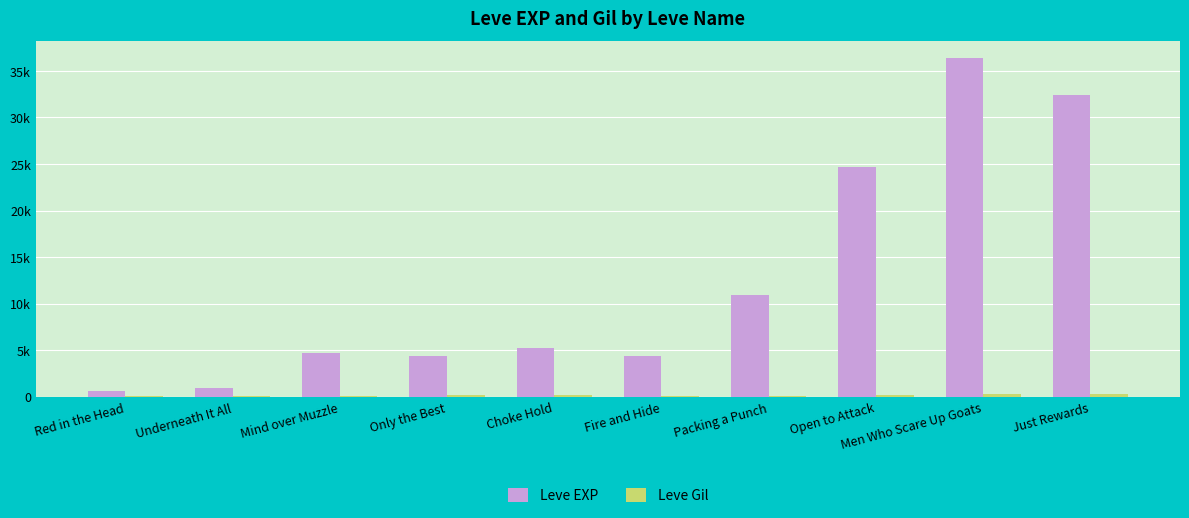

True or false: Leve Gil has a value of 226 at Choke Hold.

True